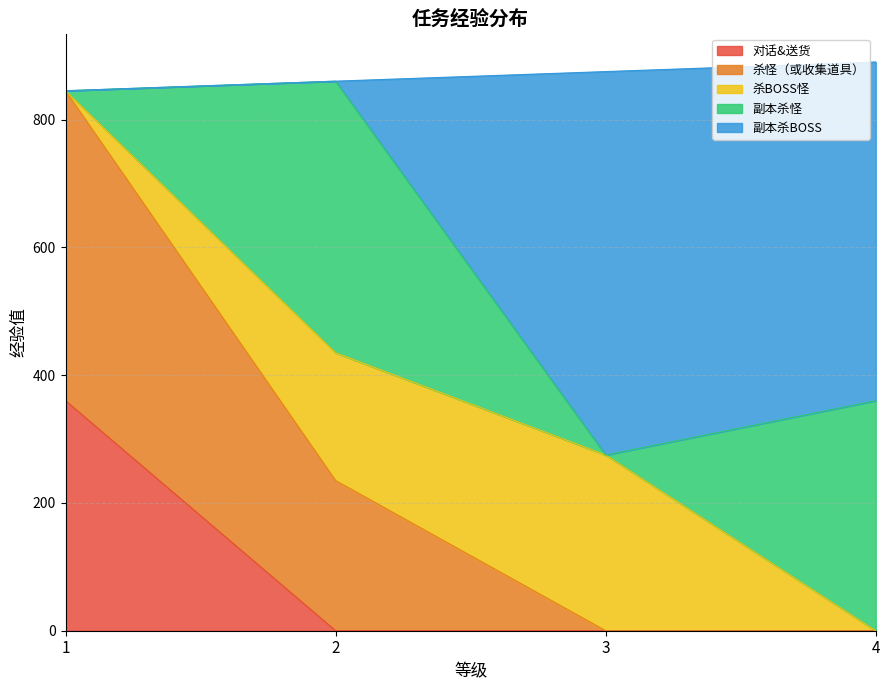

Which series ends up on top after the final intersection of 杀怪（或收集道具） and 副本杀BOSS?

副本杀BOSS